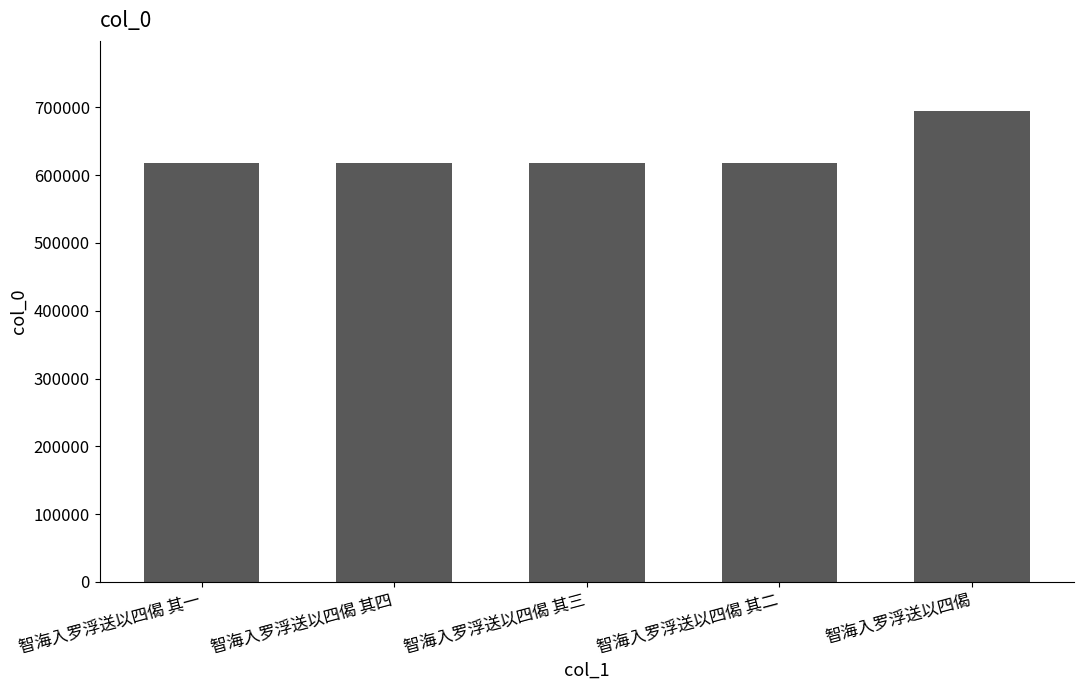

What is the change in value from 智海入罗浮送以四偈 其一 to 智海入罗浮送以四偈?

+76122